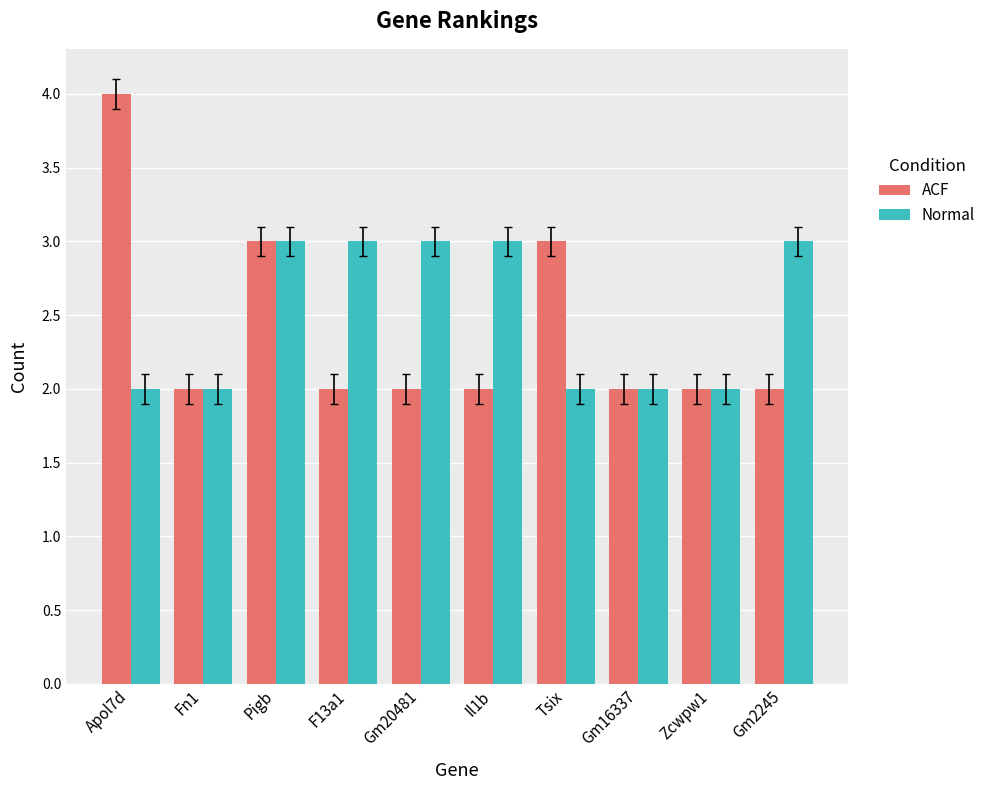

List the series in order of their peak value, highest first.

ACF, Normal